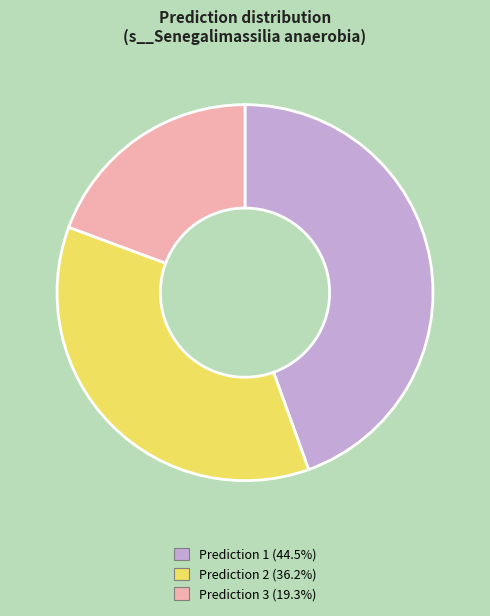

Rank the categories by value from highest to lowest.

Prediction 1, Prediction 2, Prediction 3